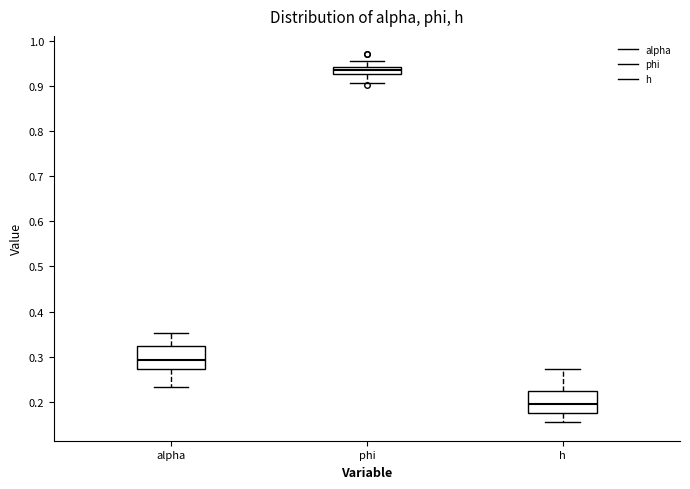

Which box has the lowest median line?

h